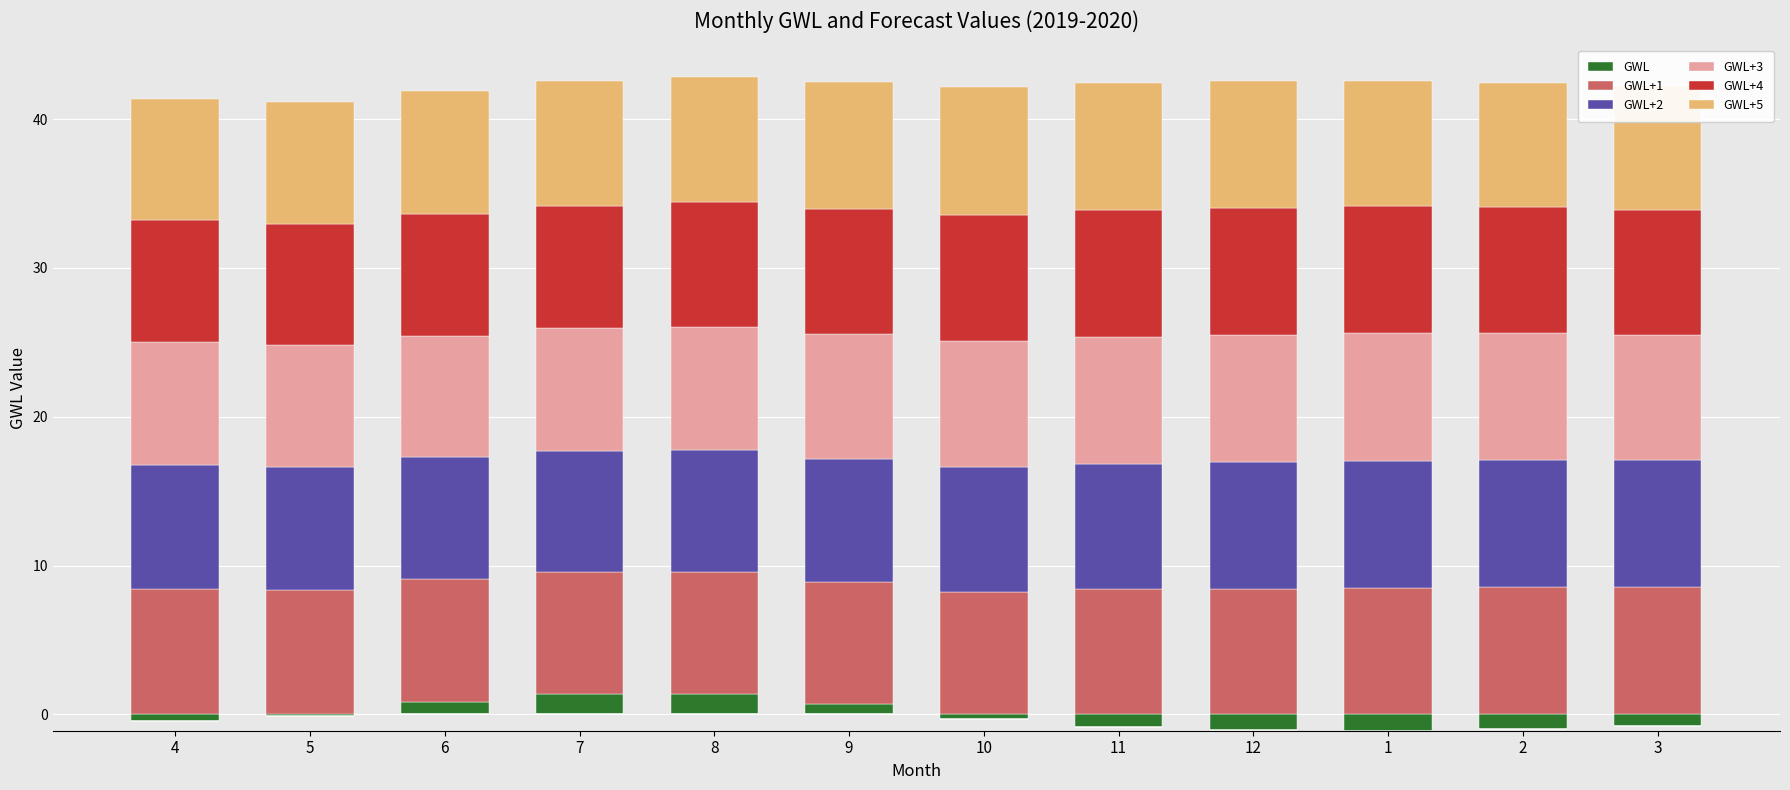

Which series changed the most between 4 and 7?

GWL